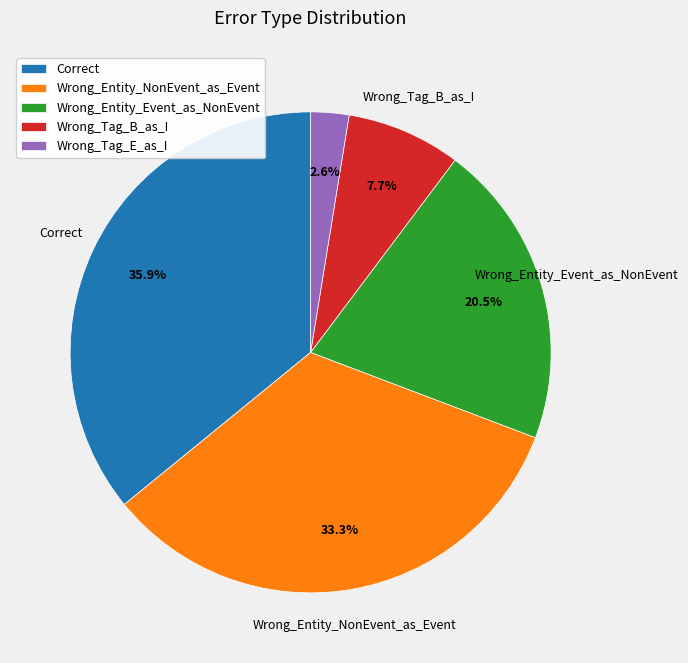

What is the largest slice in the pie chart?

Correct